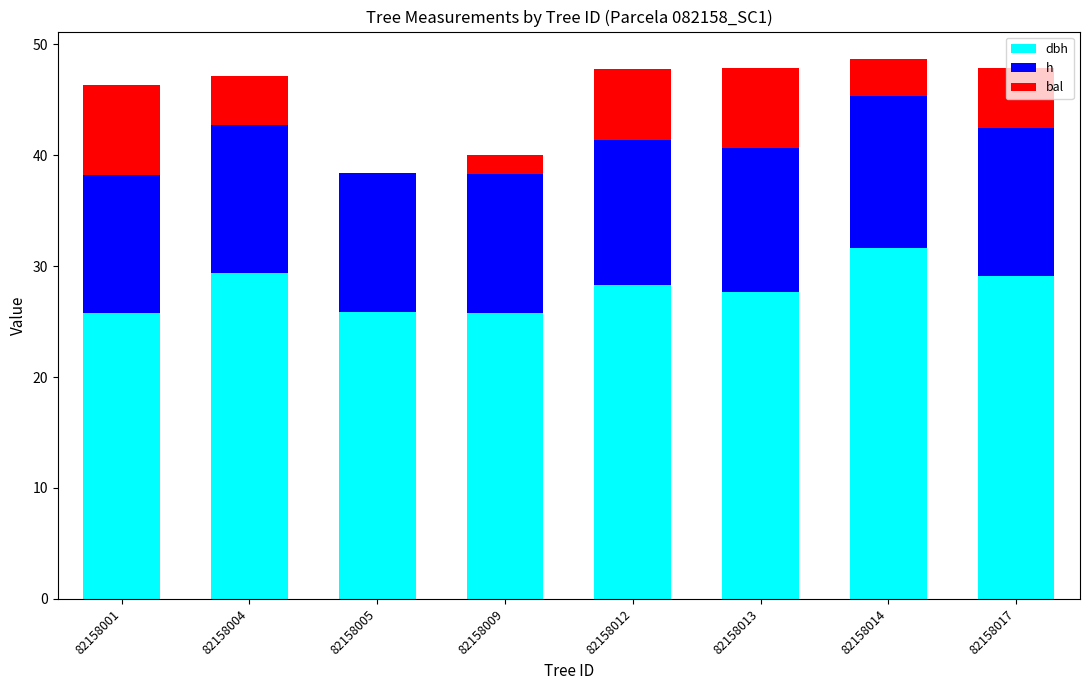

What is the total value across all series at 82158004?

47.2